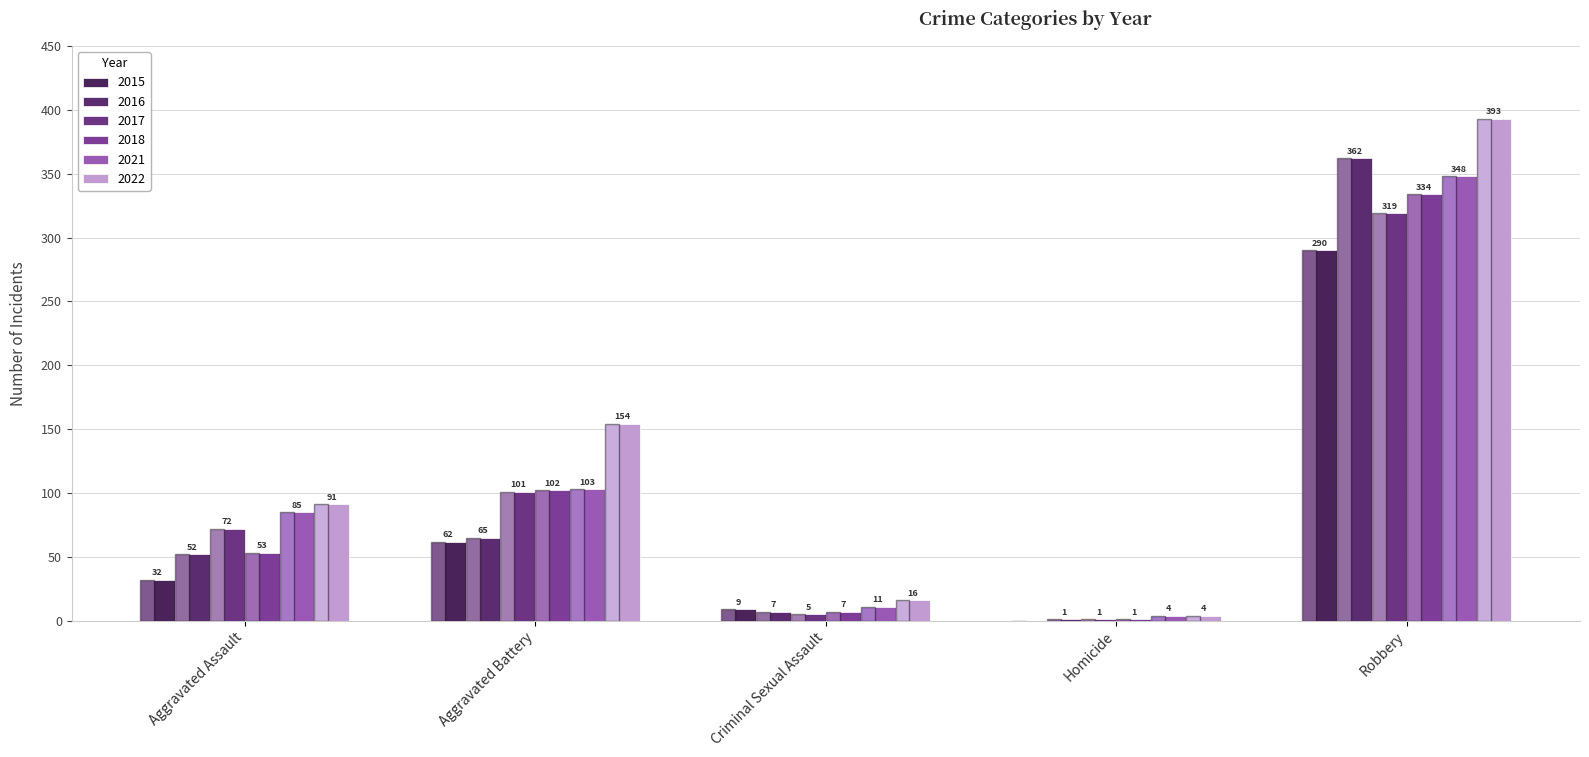

How many data points does each series have?

5